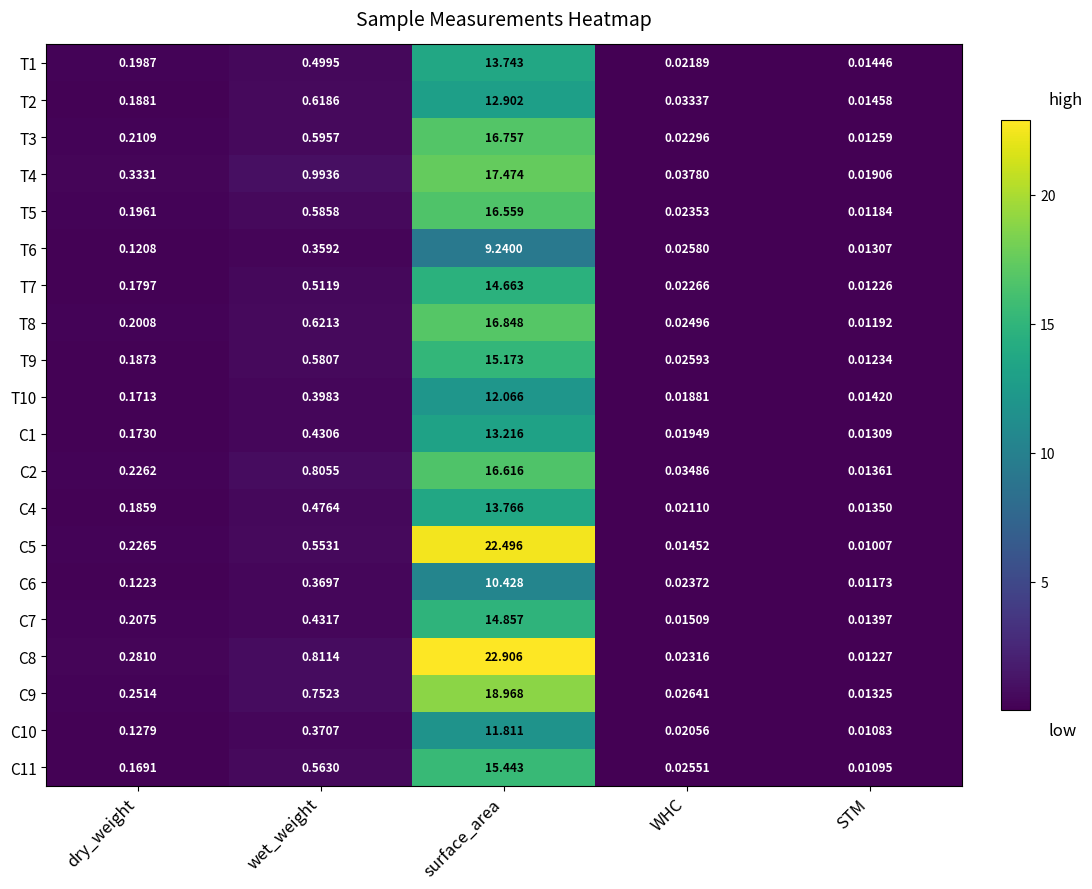

List the labels in order of T6 value, smallest first.

STM, WHC, dry_weight, wet_weight, surface_area